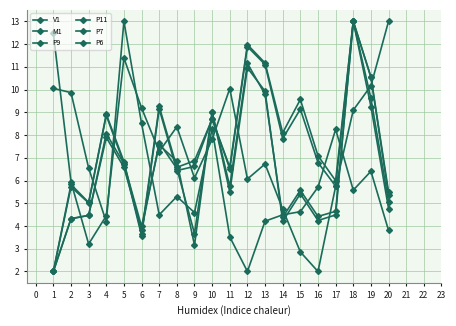

How many data points in P7 are less than 6?

6